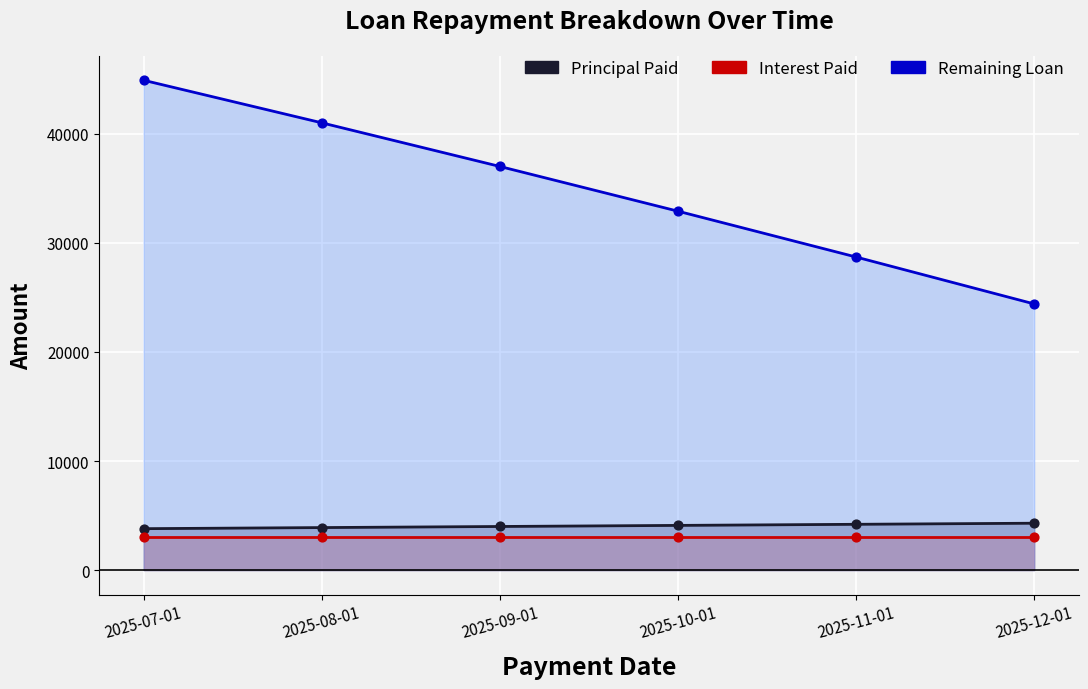

Is the value of Remaining Loan at 2025-11-01 greater than the value of Principal Paid at 2025-09-01?

Yes